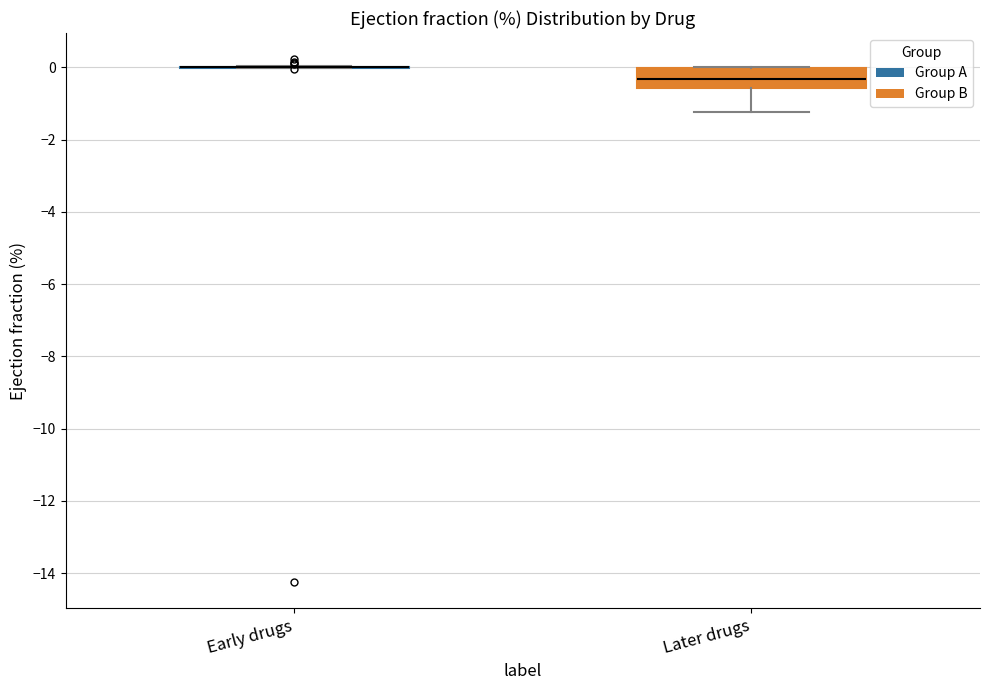

Comparing the boxes themselves (not the whiskers), which one is the tallest?

Later drugs